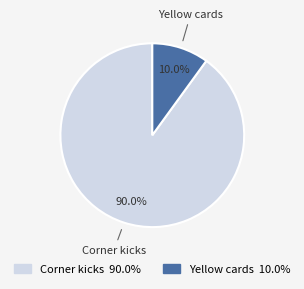

What is the largest slice in the pie chart?

Corner kicks